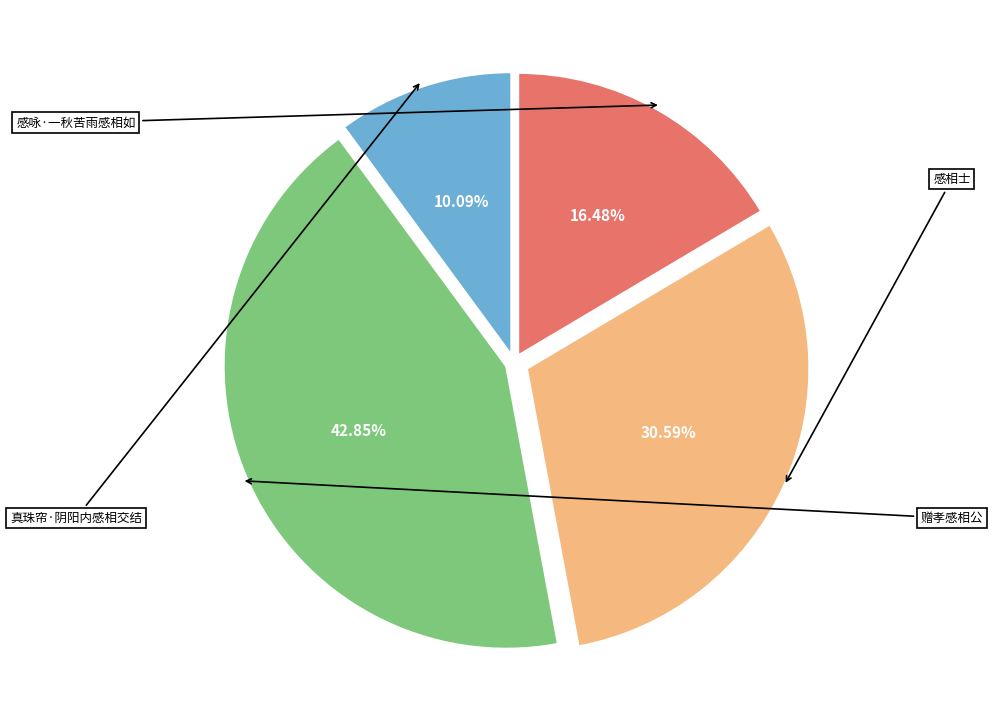

To the nearest percent, what portion does 真珠帘·阴阳内感相交结 represent?

10%